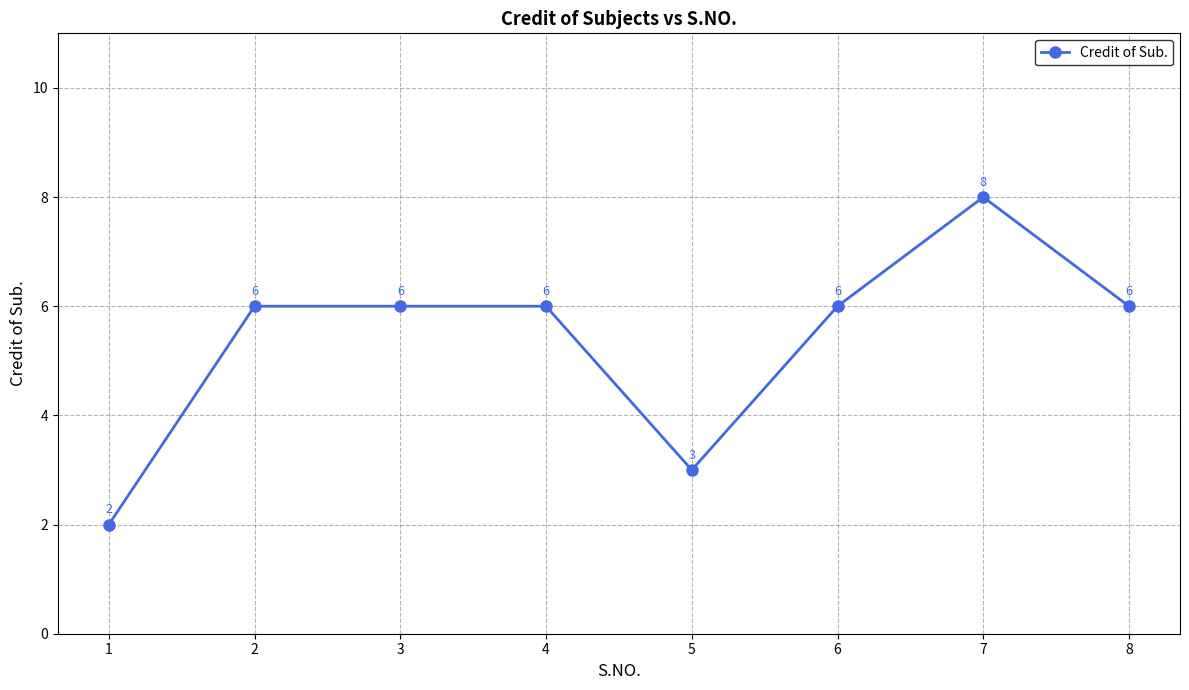

Between 8 and 5, which is larger?

8